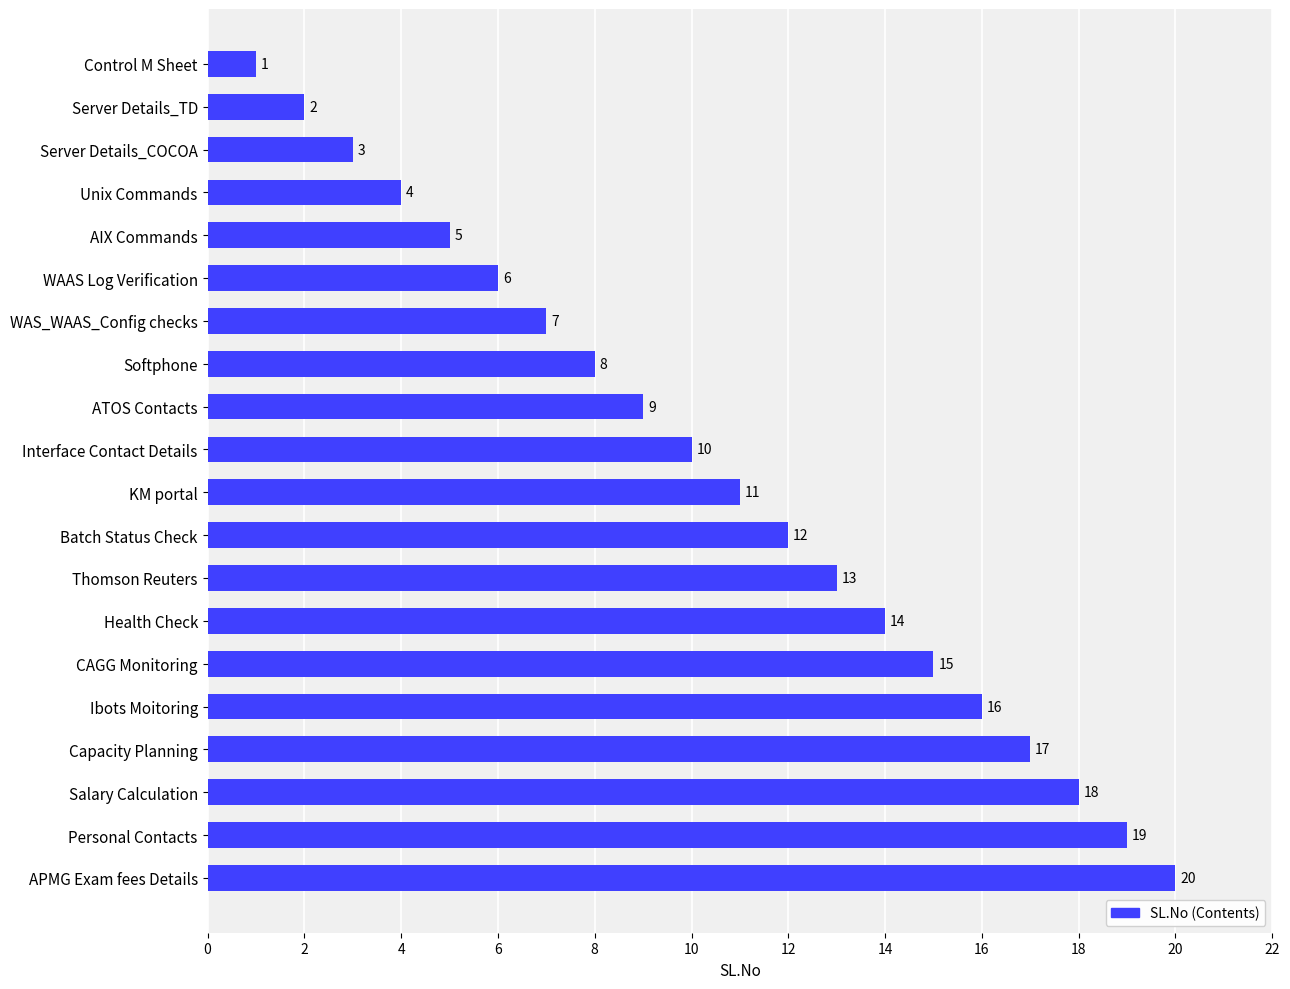

What is the change in value from WAAS Log Verification to Personal Contacts?

+13